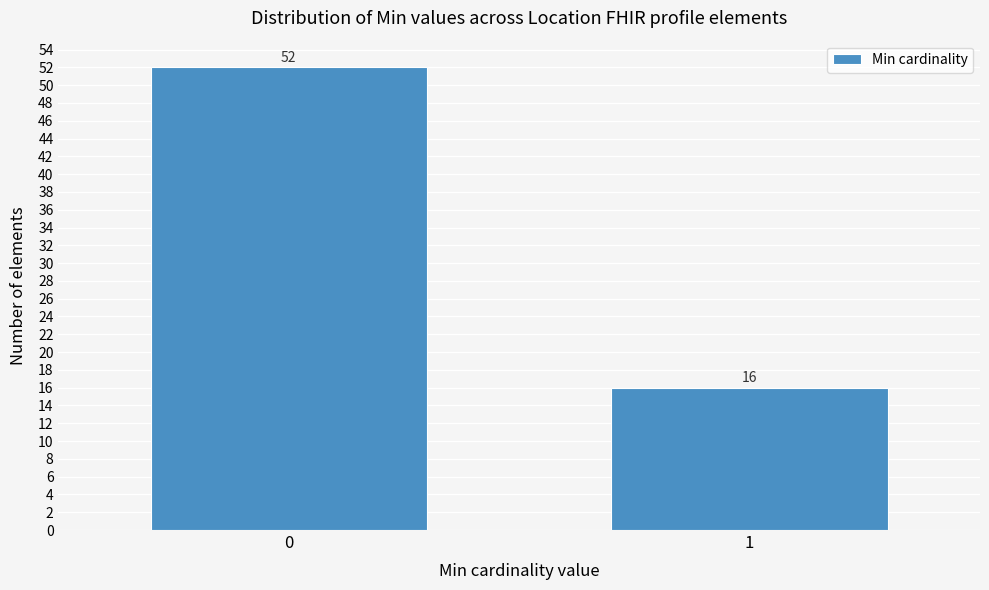

Reading right to left, what are all the values shown in this chart?

1=16	0=52